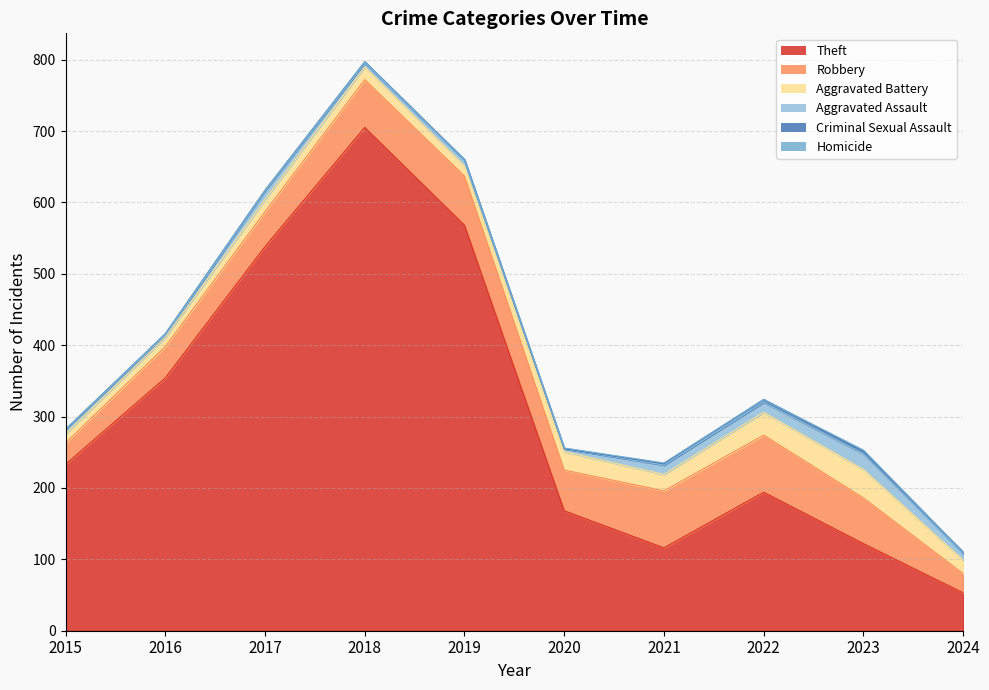

What is the difference between the Aggravated Battery values at 2021 and 2016?

10